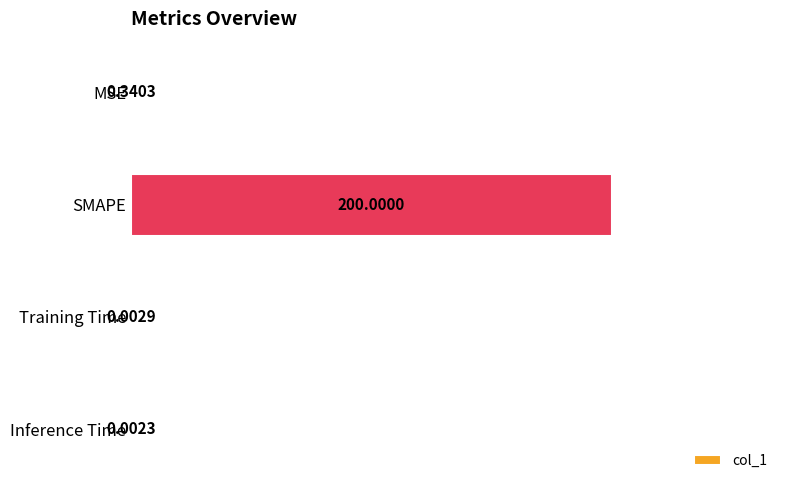

Which has a higher value, Training Time or SMAPE?

SMAPE